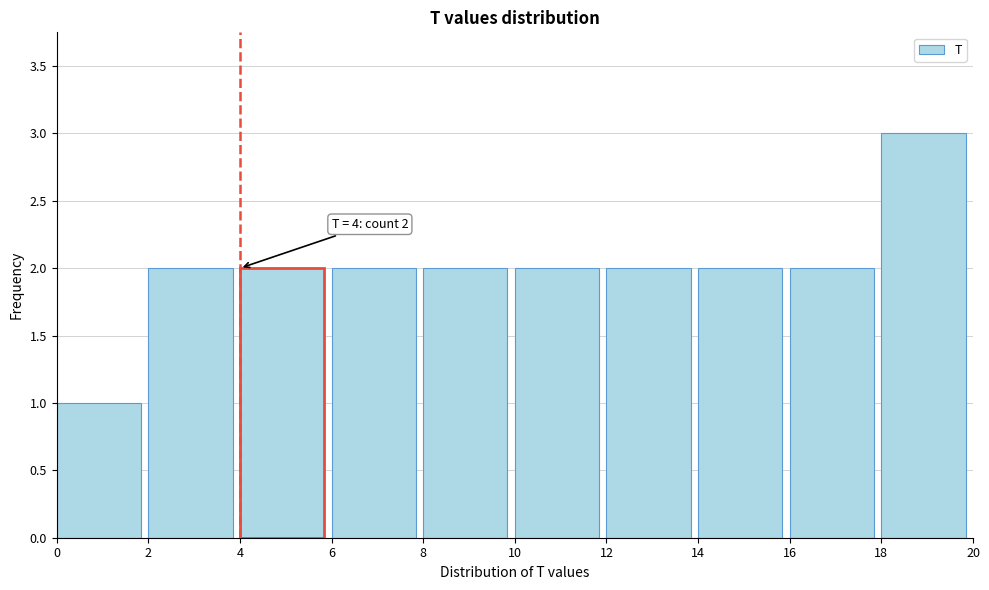

Over which range of the x-axis is the bar tallest?

18 to 20